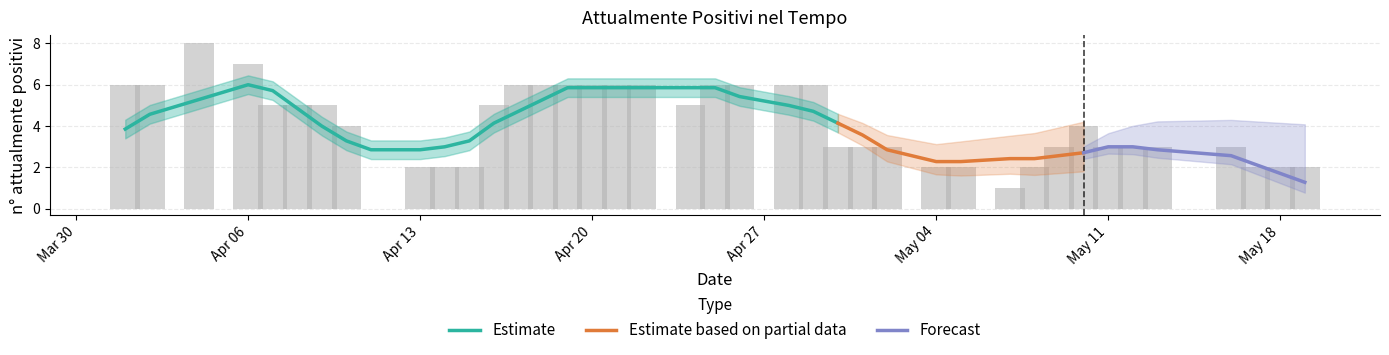

True or false: Estimate has a value of 2.9 at Apr 13.

True